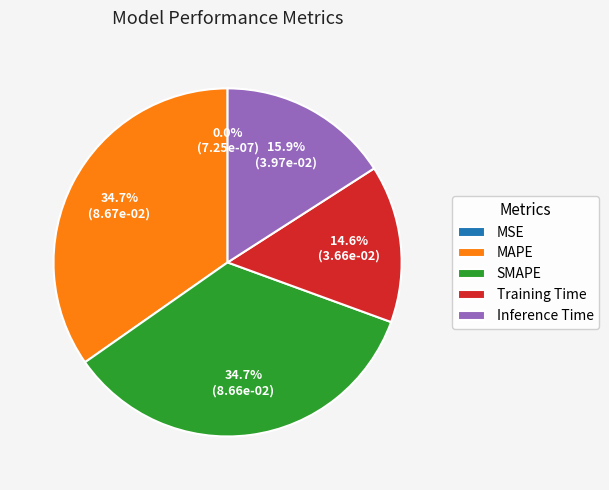

The Inference Time slice represents 30% of the pie. True or false?

False